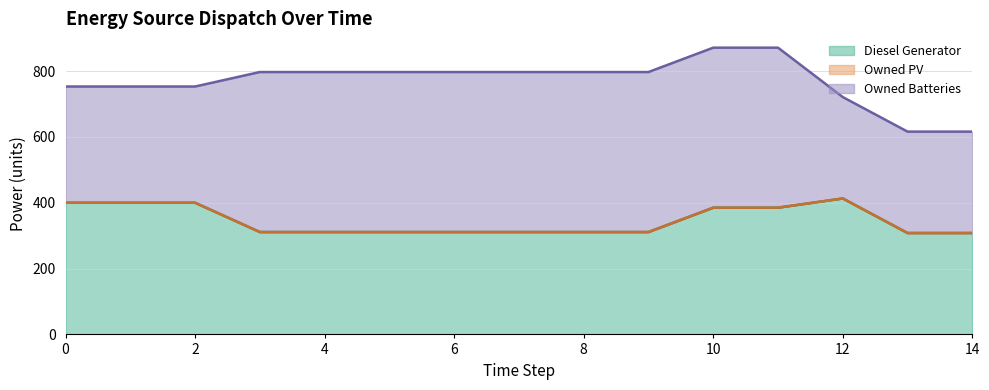

What is the lowest value of the Owned PV (line) series?

308